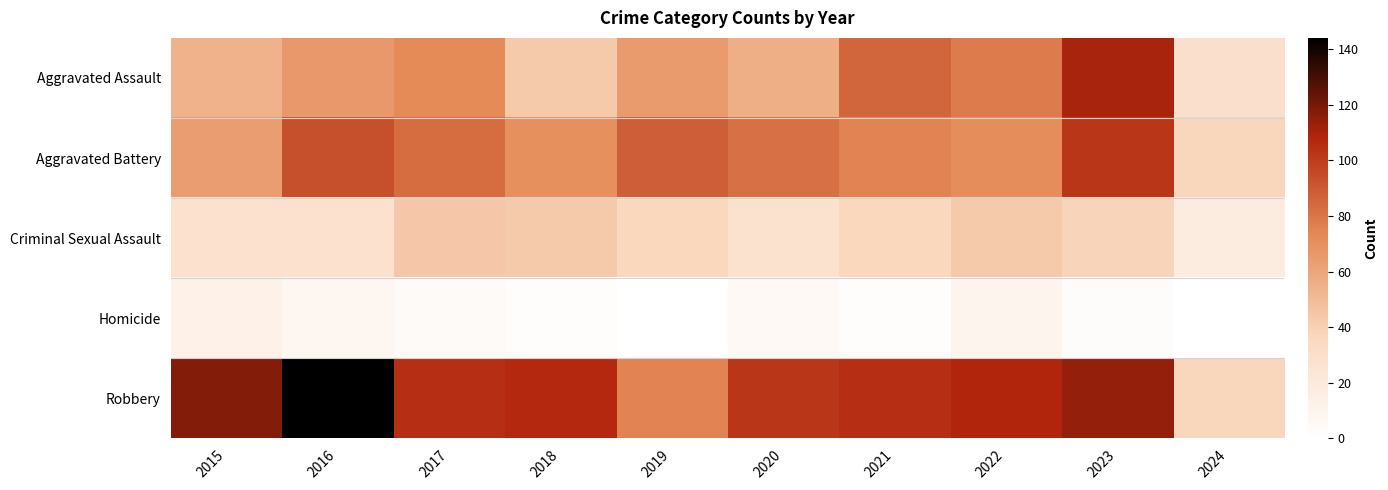

What is the spread (max minus min) of values at 2018?

105